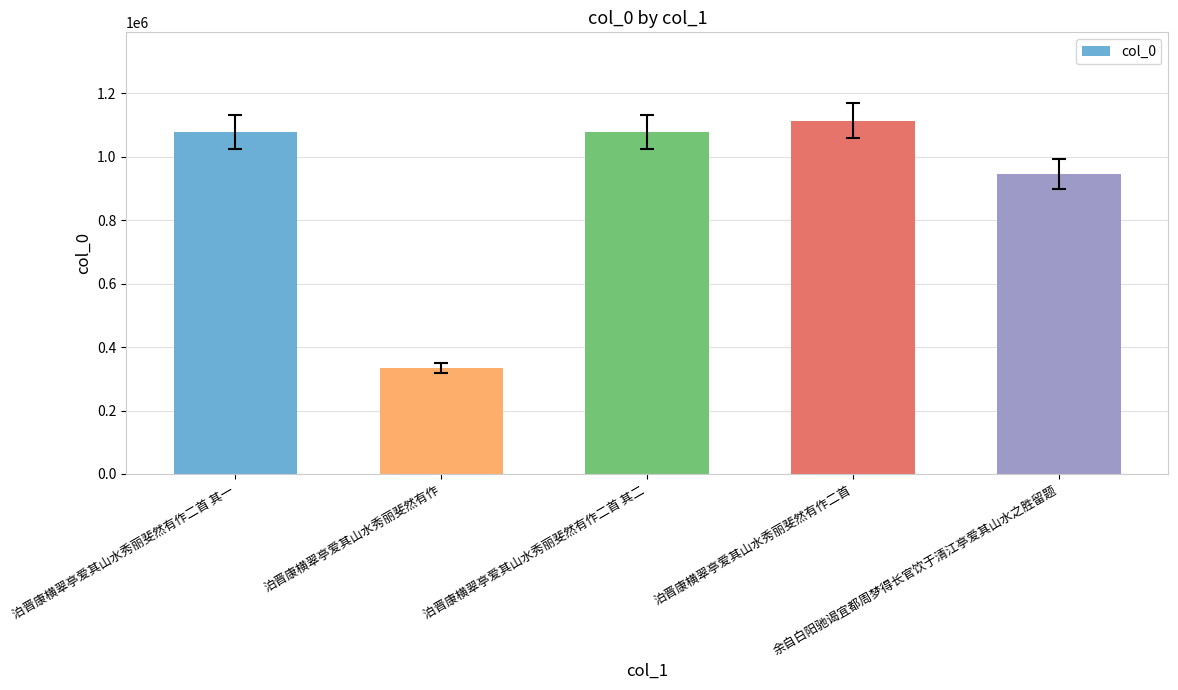

The value at 泊晋康横翠亭爱其山水秀丽斐然有作二首 is 415493. True or false?

False